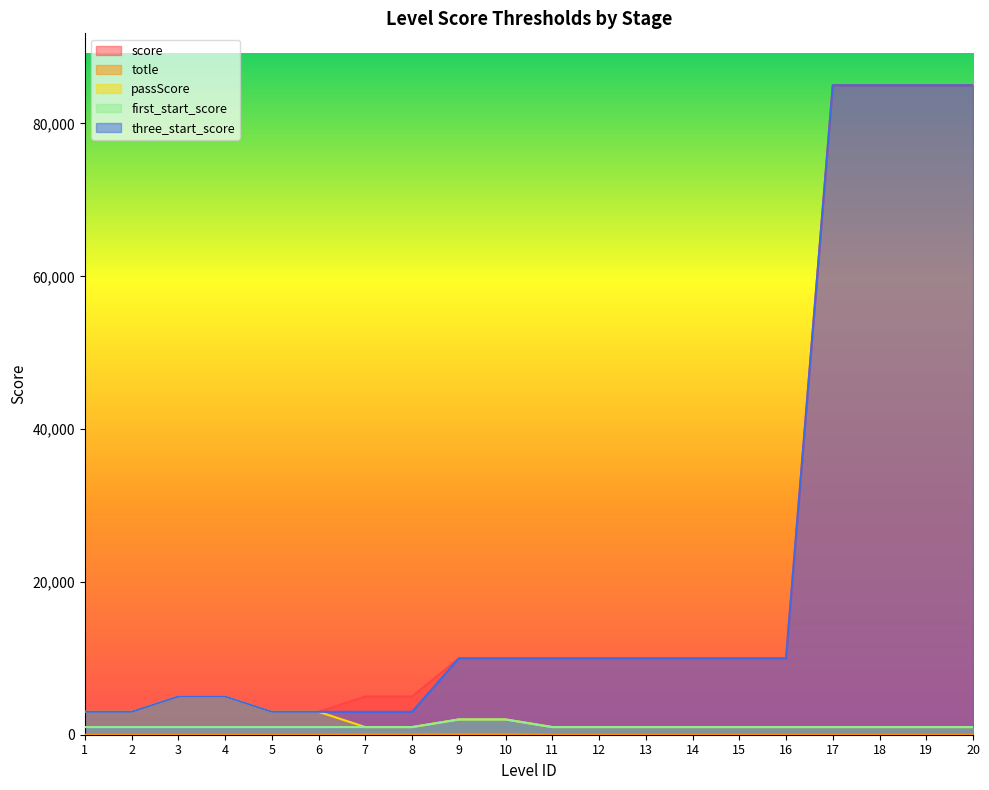

Rank the series at 13 from highest to lowest value.

score, three_start_score, passScore, first_start_score, totle